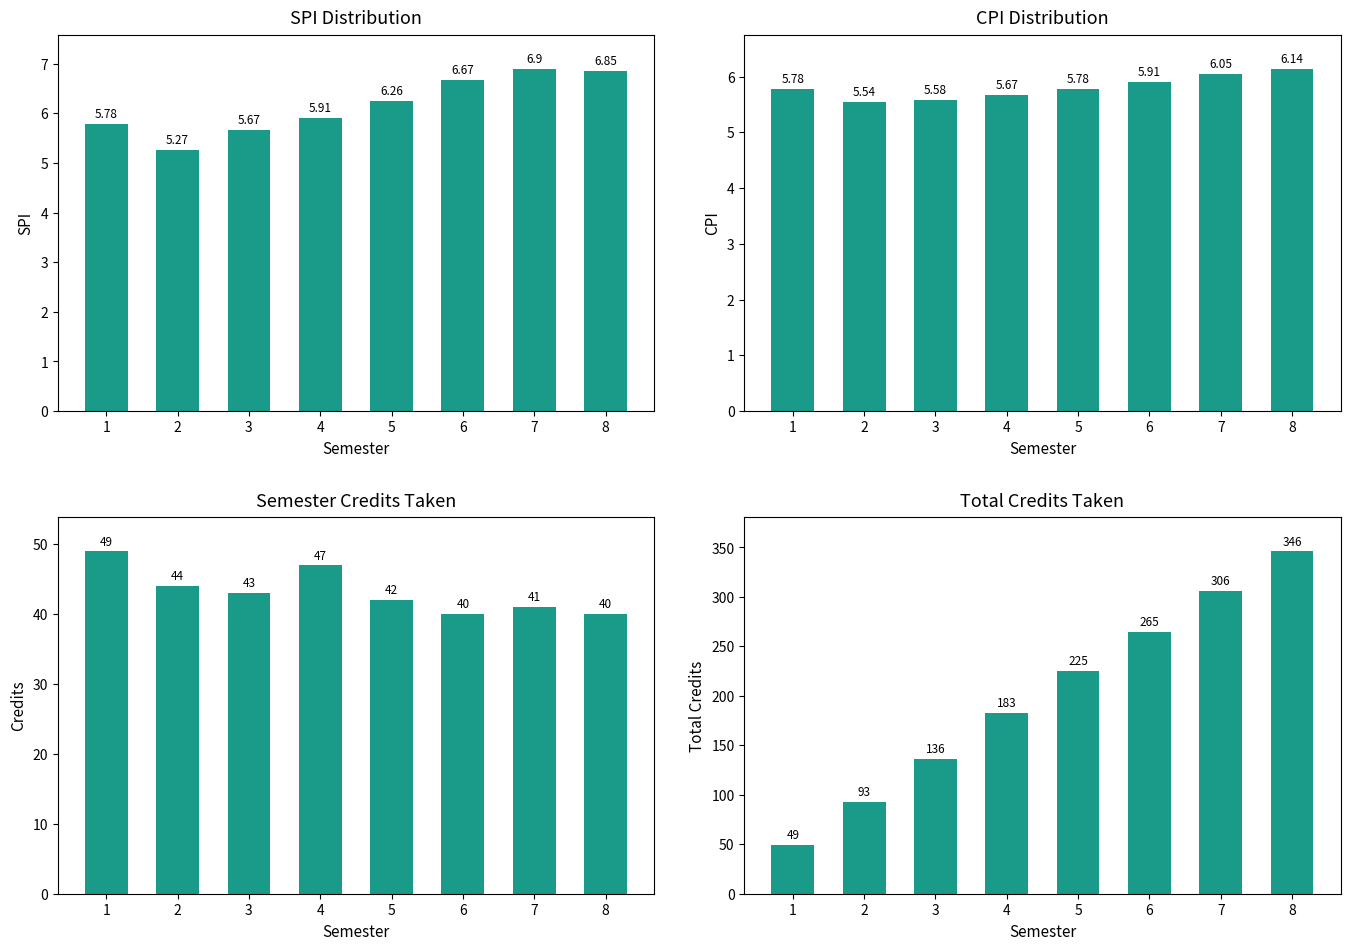

Which series has the largest total across all categories?

Total Credits